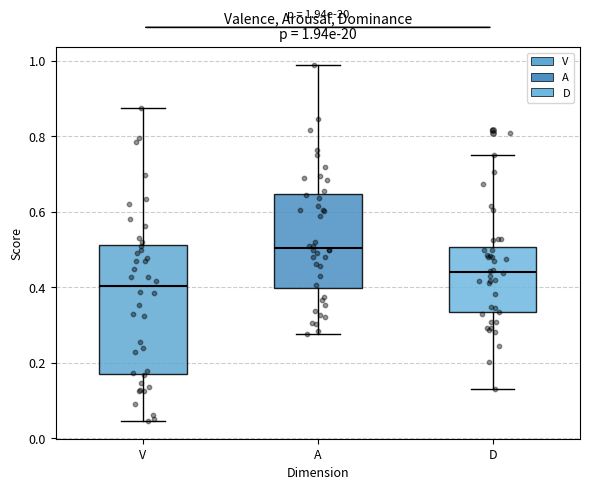

Comparing the boxes themselves (not the whiskers), which one is the tallest?

V